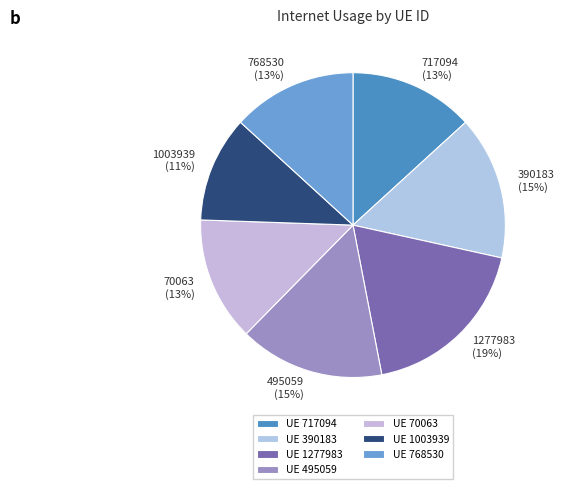

What percentage is the 495059 slice, to the nearest percent?

15%